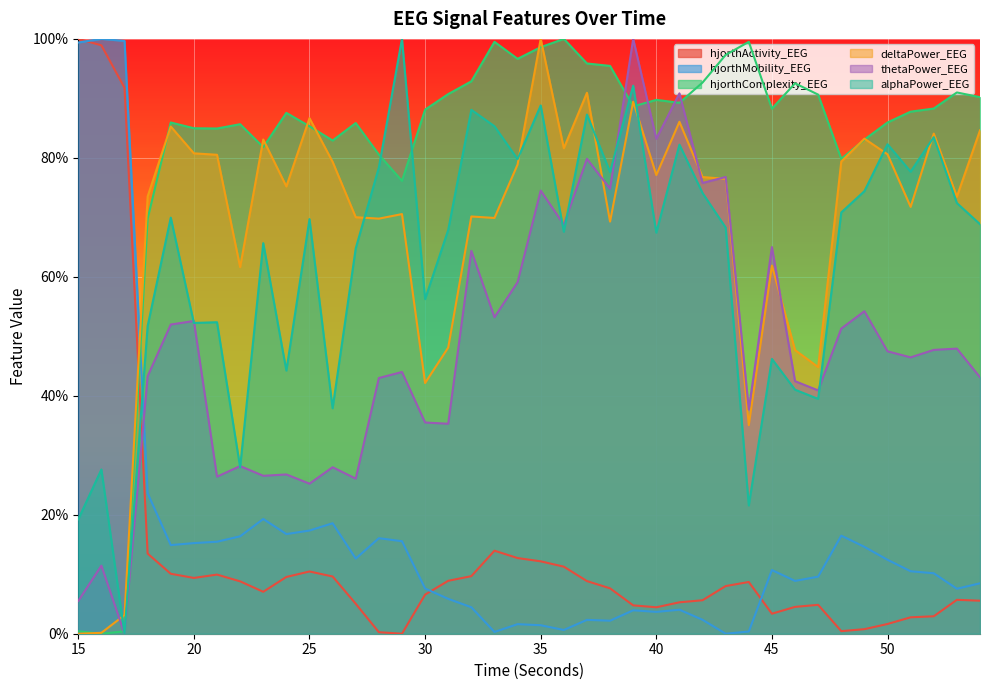

How many positive values does the alphaPower_EEG series have?

39